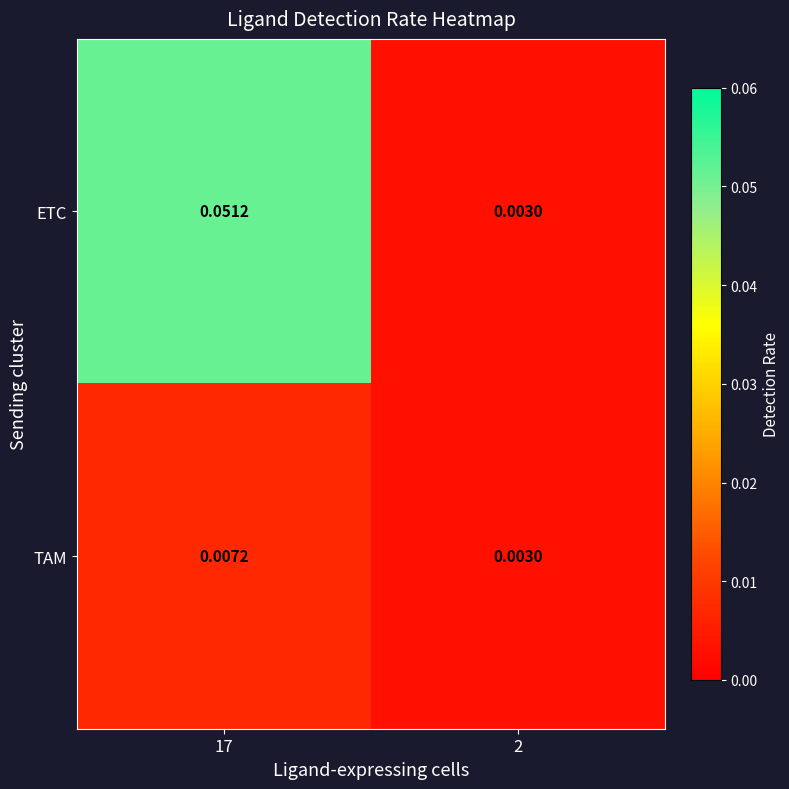

Rank the series at 17 from lowest to highest value.

TAM, ETC